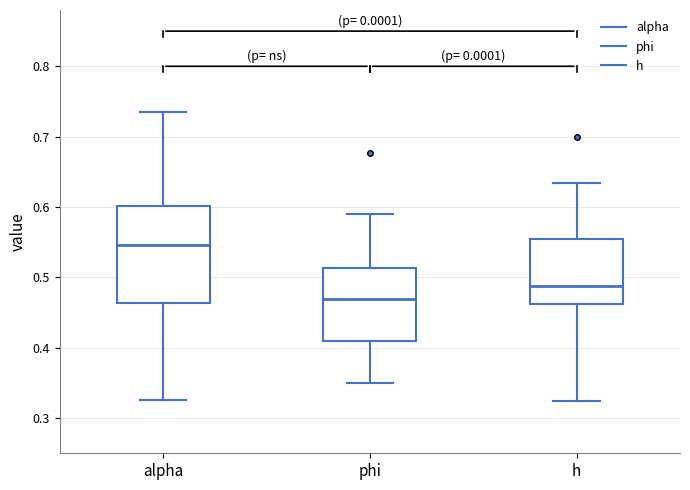

Which box has the lowest median line?

phi